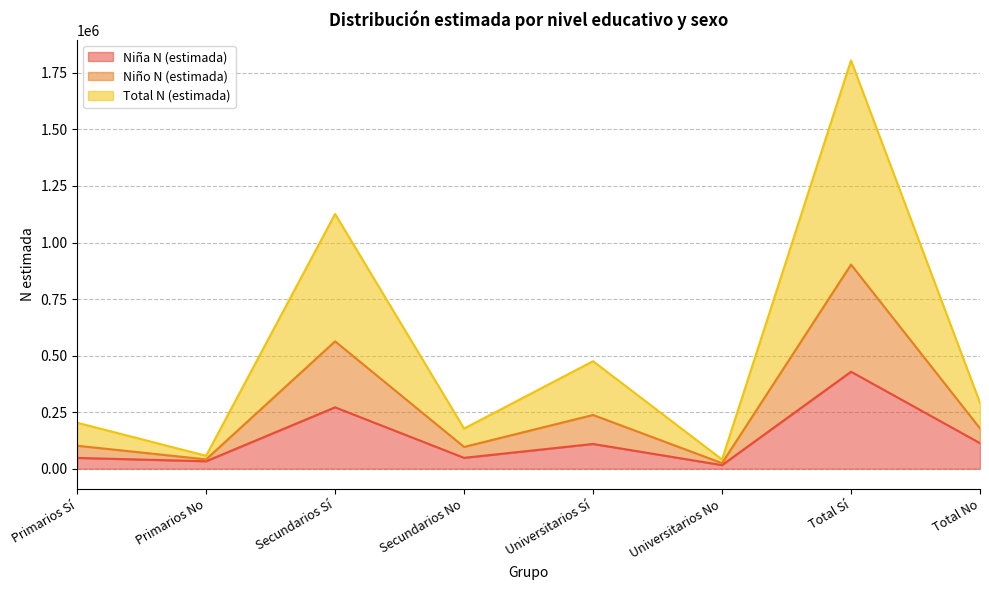

The value of Niña N (estimada) at Total Sí is 683851. True or false?

False